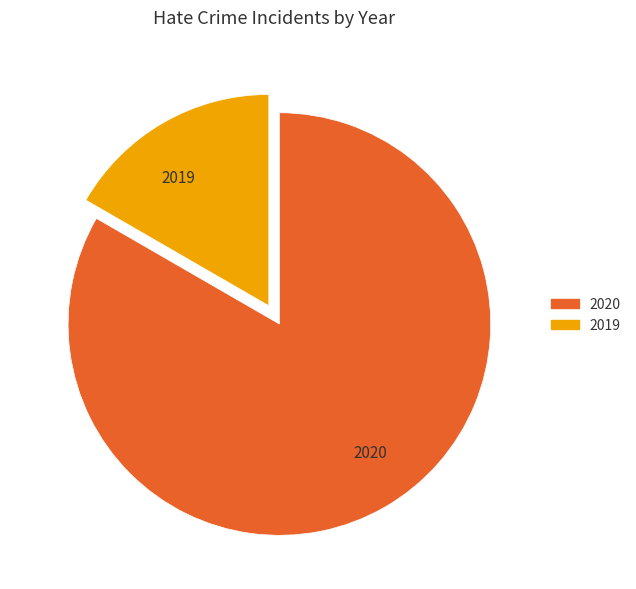

Which has a higher value, 2020 or 2019?

2020